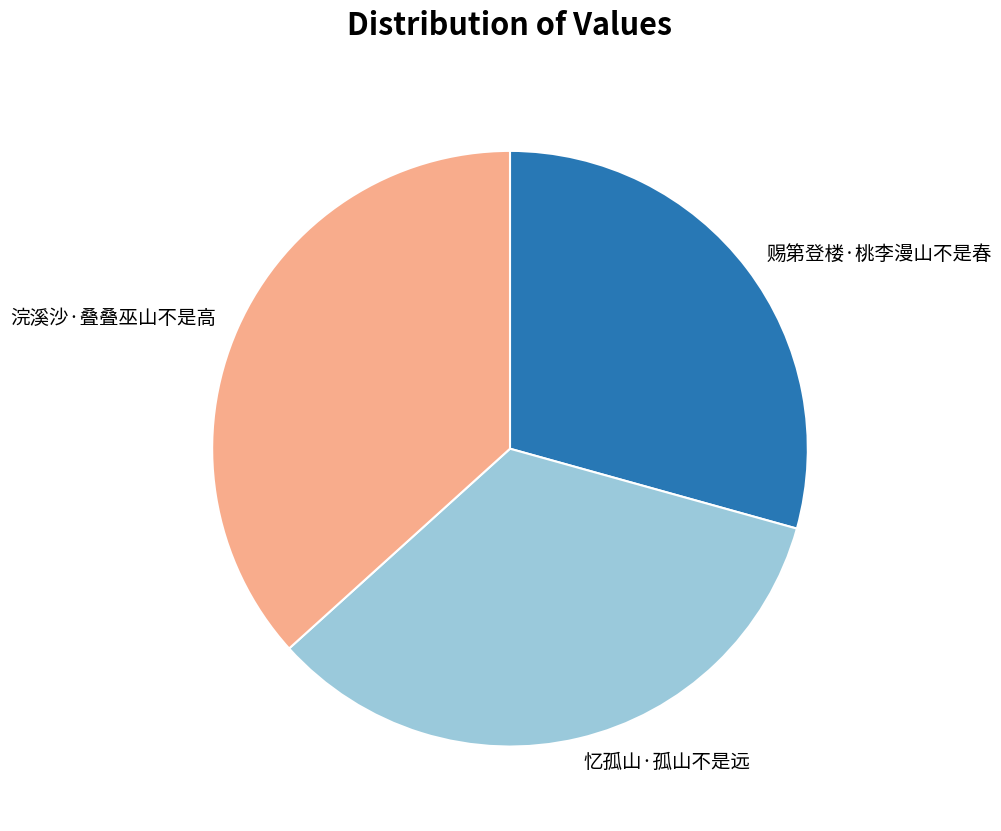

Does any single category account for the majority?

No